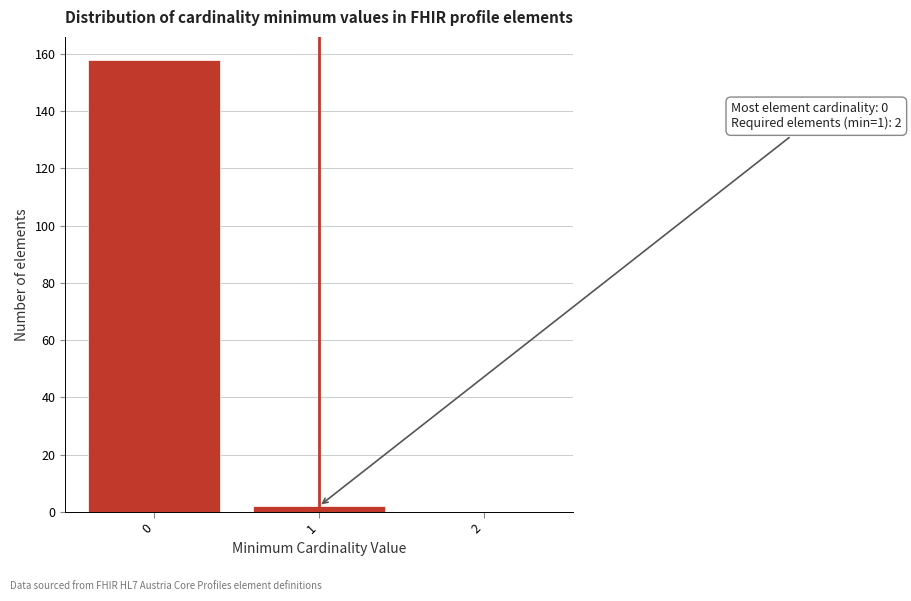

Over which range of the x-axis is the bar tallest?

-0.5 to 0.5